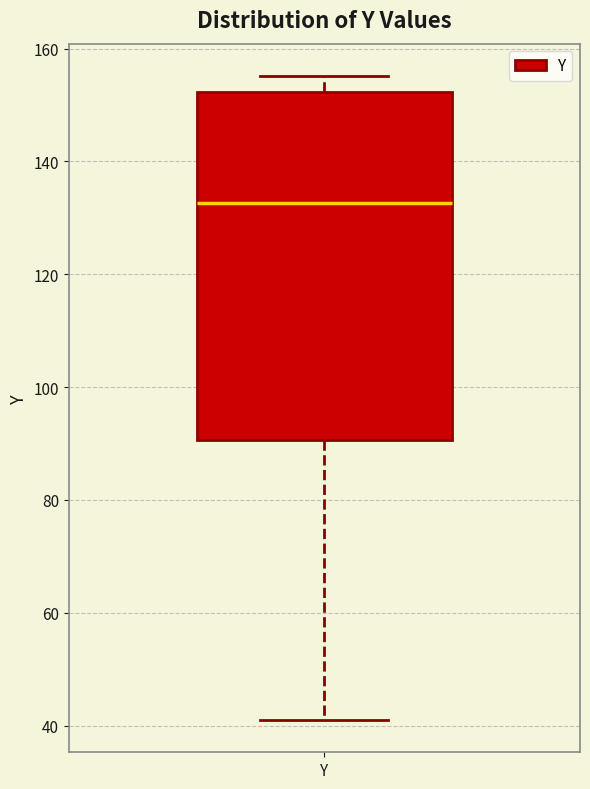

Transcribe this box plot: give where the median line is, the range the box spans, and where the two whiskers end, as read against the y-axis. The values are not printed on the chart, so give them approximately, as read against the axis.

median 132, box 90 to 152, whiskers 40 to 156